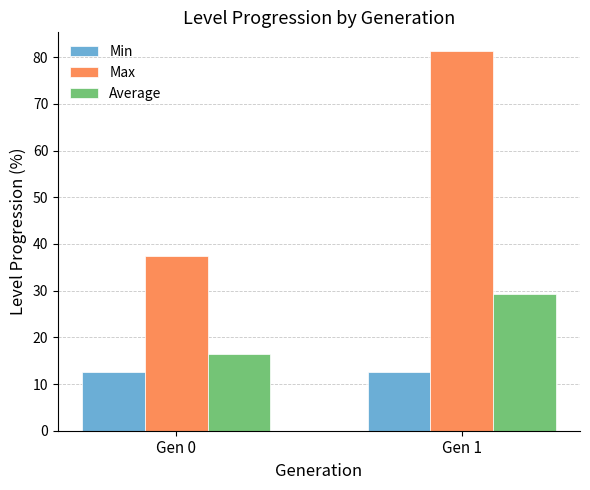

True or false: Average has a value of 16.4 at Gen 0.

True